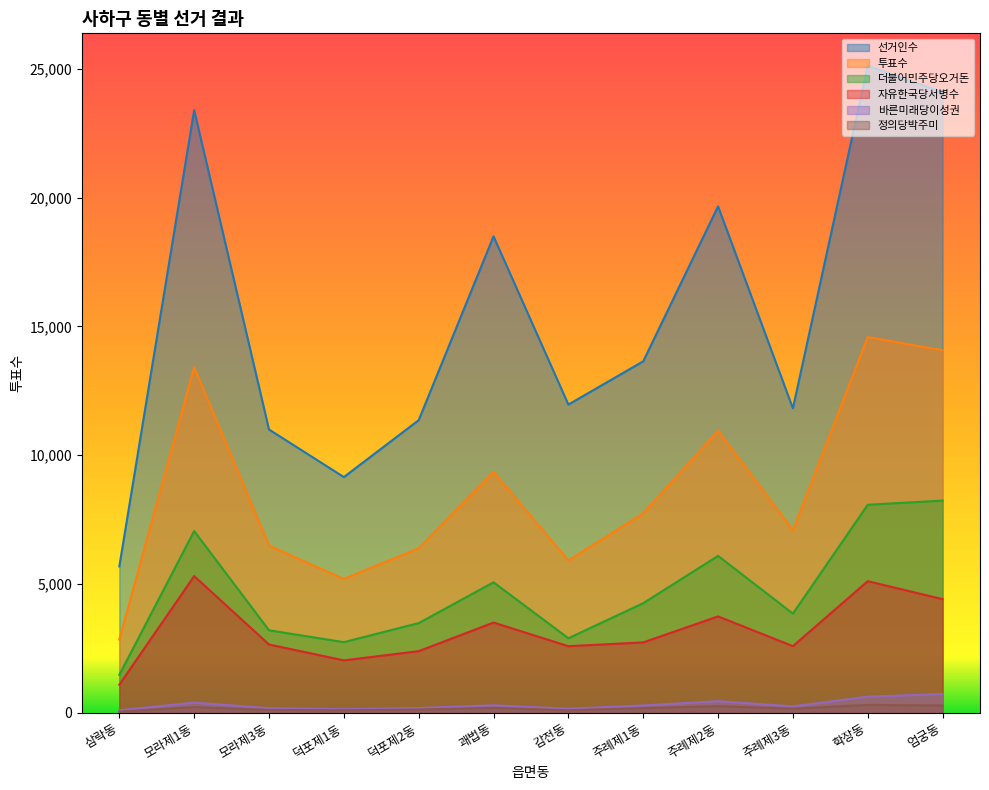

How many distinct data groups are displayed?

6